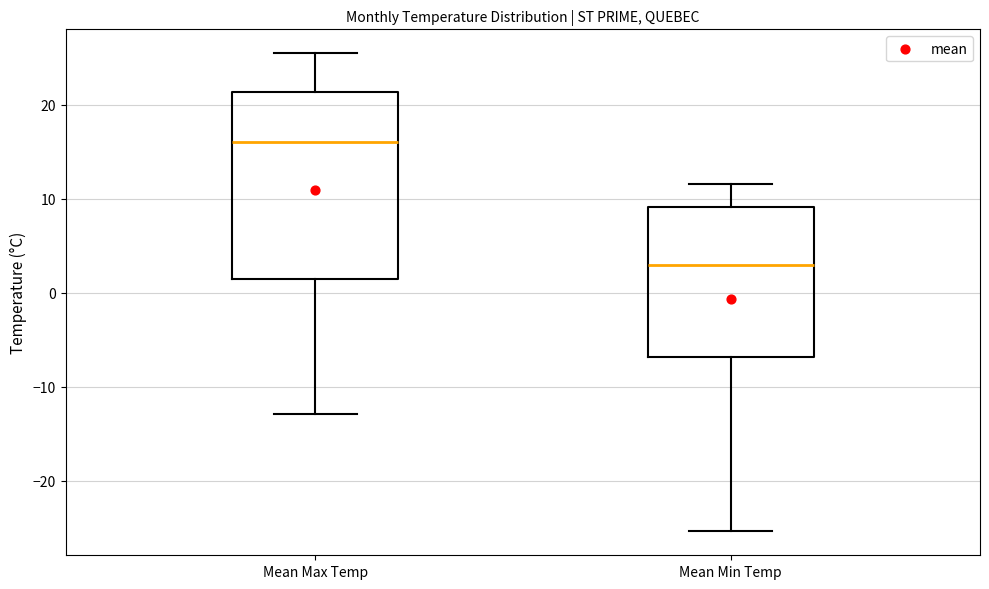

Where does the median line of the box for Mean Max Temp sit on the y-axis? The values are not printed on the chart, so give them approximately, as read against the axis.

16